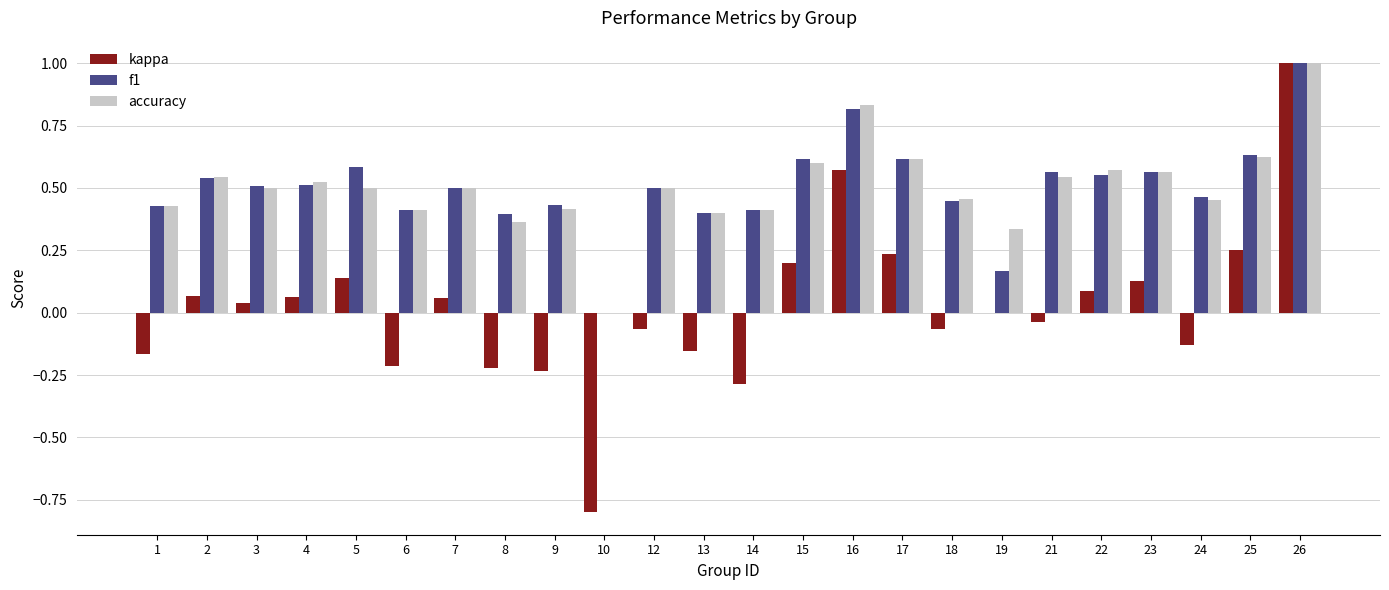

At which label does kappa first exceed 0?

2